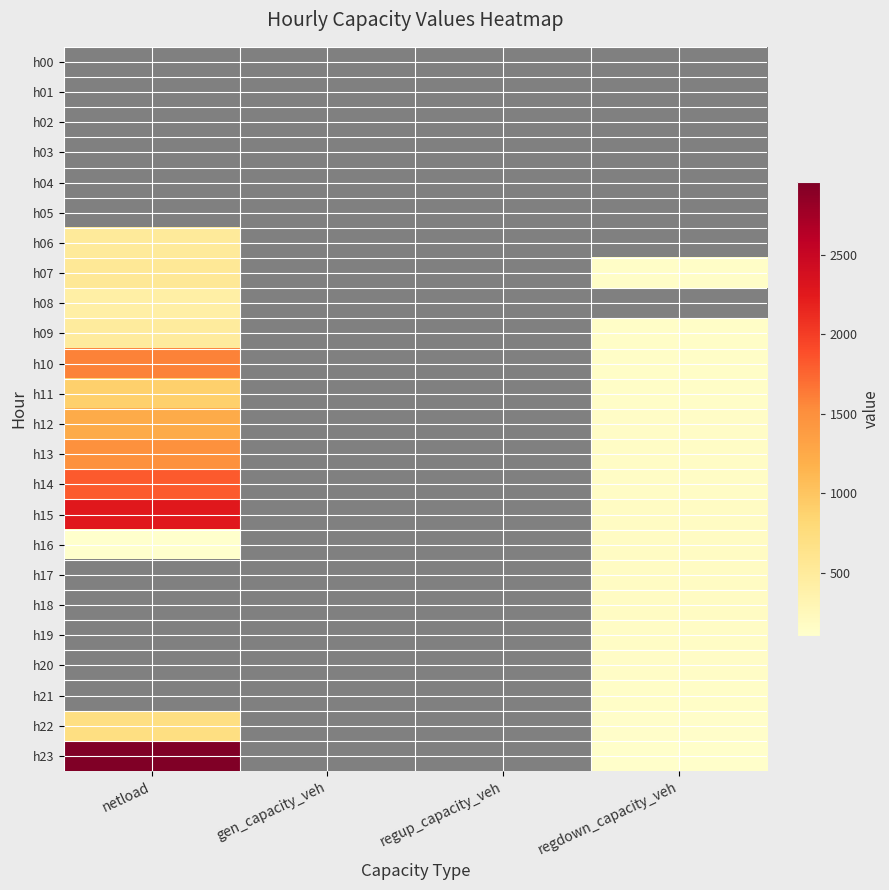

Reading right to left, list all the values displayed in this chart.

h00: regdown_capacity_veh=0.0	regup_capacity_veh=0.0	gen_capacity_veh=0.0	netload=0.0
h01: regdown_capacity_veh=0.0	regup_capacity_veh=0.0	gen_capacity_veh=0.0	netload=0.0
h02: regdown_capacity_veh=0.0	regup_capacity_veh=0.0	gen_capacity_veh=0.0	netload=0.0
h03: regdown_capacity_veh=0.0	regup_capacity_veh=0.0	gen_capacity_veh=0.0	netload=0.0
h04: regdown_capacity_veh=0.0	regup_capacity_veh=0.0	gen_capacity_veh=0.0	netload=0.0
h05: regdown_capacity_veh=0.0	regup_capacity_veh=0.0	gen_capacity_veh=0.0	netload=0.0
h06: regdown_capacity_veh=0.0	regup_capacity_veh=0.0	gen_capacity_veh=0.0	netload=509.7
h07: regdown_capacity_veh=136.2	regup_capacity_veh=0.0	gen_capacity_veh=0.0	netload=545.5
h08: regdown_capacity_veh=0.0	regup_capacity_veh=0.0	gen_capacity_veh=0.0	netload=421.8
h09: regdown_capacity_veh=138.9	regup_capacity_veh=0.0	gen_capacity_veh=0.0	netload=485.6
h10: regdown_capacity_veh=141.7	regup_capacity_veh=0.0	gen_capacity_veh=0.0	netload=1592.5
h11: regdown_capacity_veh=146.1	regup_capacity_veh=0.0	gen_capacity_veh=0.0	netload=895.8
h12: regdown_capacity_veh=153.4	regup_capacity_veh=0.0	gen_capacity_veh=0.0	netload=1234.9
h13: regdown_capacity_veh=161.6	regup_capacity_veh=0.0	gen_capacity_veh=0.0	netload=1488.1
h14: regdown_capacity_veh=169.3	regup_capacity_veh=0.0	gen_capacity_veh=0.0	netload=1814.9
h15: regdown_capacity_veh=175.7	regup_capacity_veh=0.0	gen_capacity_veh=0.0	netload=2264.7
h16: regdown_capacity_veh=179.3	regup_capacity_veh=0.0	gen_capacity_veh=0.0	netload=102.7
h17: regdown_capacity_veh=178.5	regup_capacity_veh=0.0	gen_capacity_veh=0.0	netload=0.0
h18: regdown_capacity_veh=175.0	regup_capacity_veh=0.0	gen_capacity_veh=0.0	netload=0.0
h19: regdown_capacity_veh=169.0	regup_capacity_veh=0.0	gen_capacity_veh=0.0	netload=0.0
h20: regdown_capacity_veh=156.9	regup_capacity_veh=0.0	gen_capacity_veh=0.0	netload=0.0
h21: regdown_capacity_veh=142.5	regup_capacity_veh=0.0	gen_capacity_veh=0.0	netload=0.0
h22: regdown_capacity_veh=130.7	regup_capacity_veh=0.0	gen_capacity_veh=0.0	netload=705.0
h23: regdown_capacity_veh=122.6	regup_capacity_veh=0.0	gen_capacity_veh=0.0	netload=2957.2